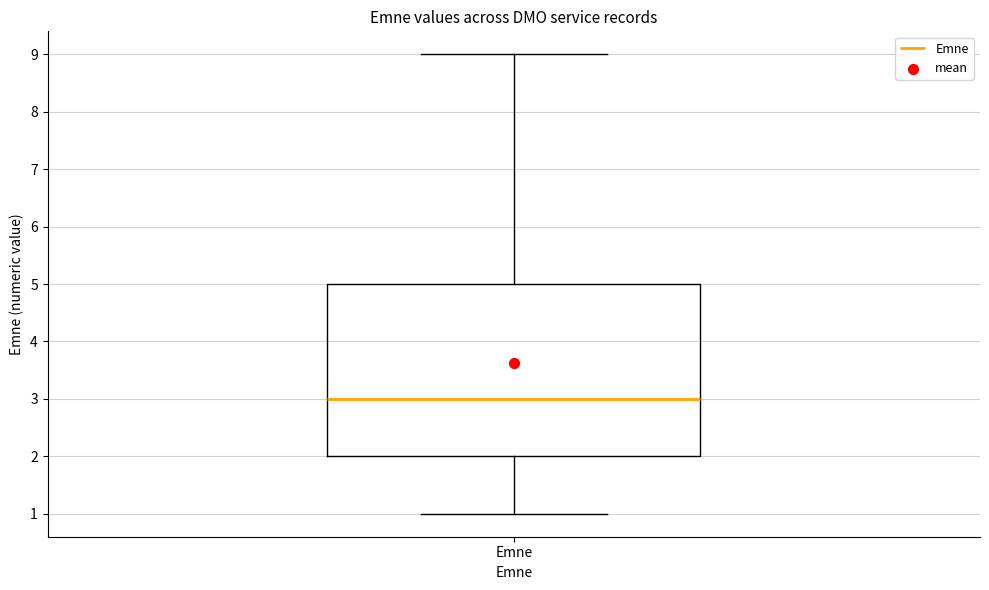

Where does the median line of the box for Emne sit on the y-axis? The values are not printed on the chart, so give them approximately, as read against the axis.

3